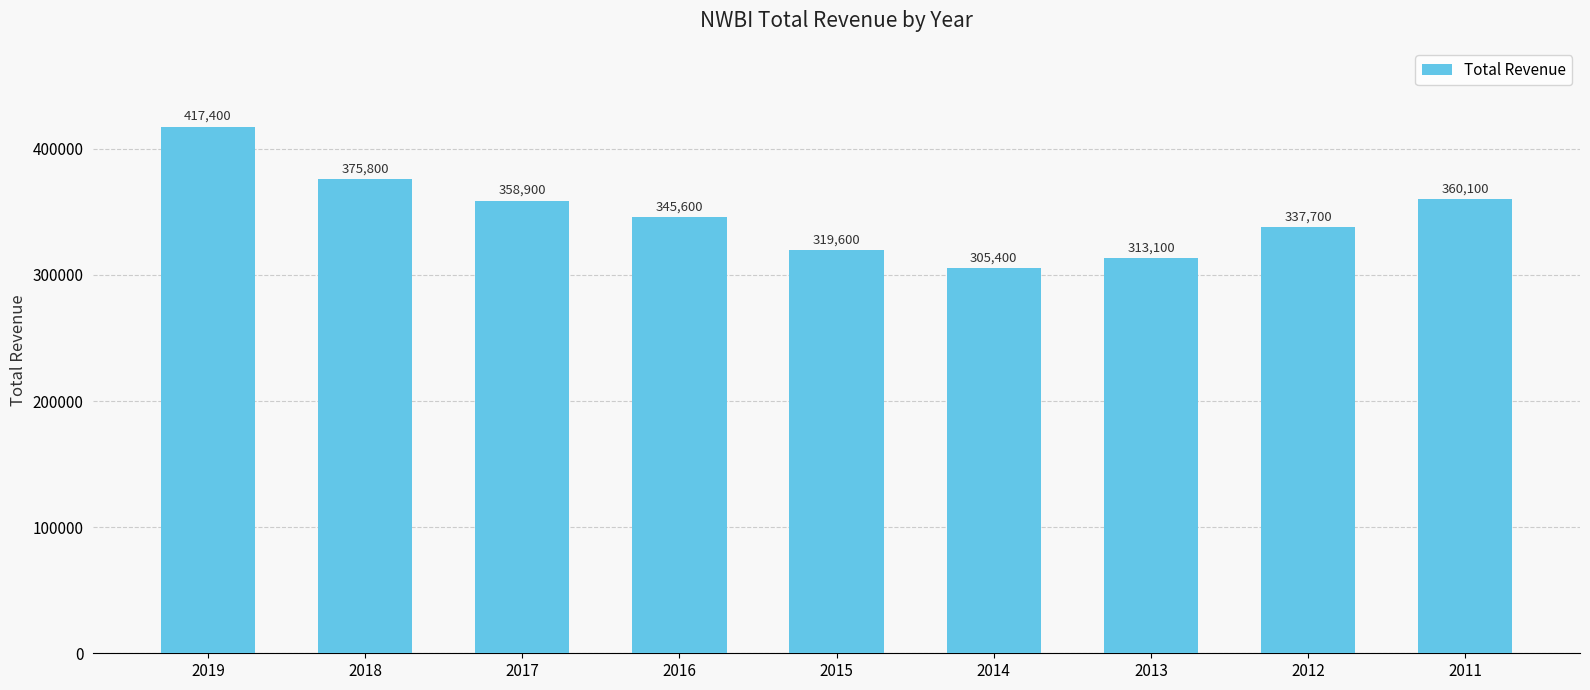

Where is the data nearest to the value 361400?

2011